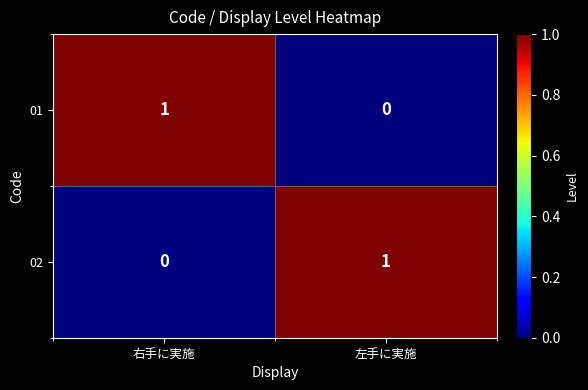

How many positive values does the 01 series have?

1